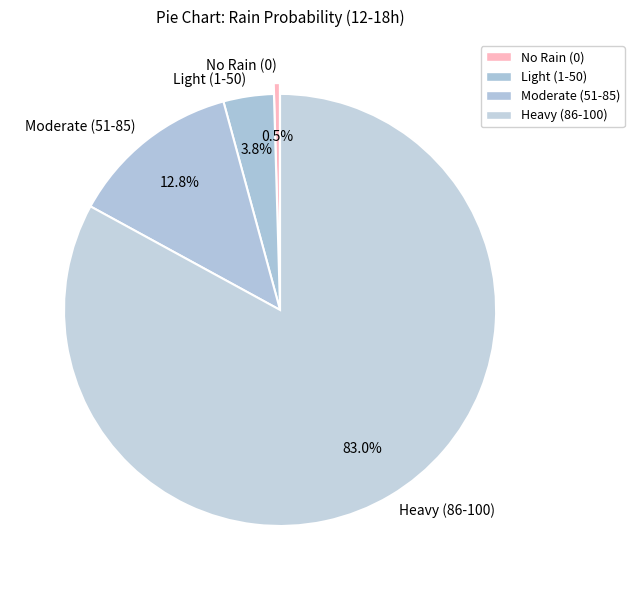

Between Light (1-50) and No Rain (0), which is larger?

Light (1-50)